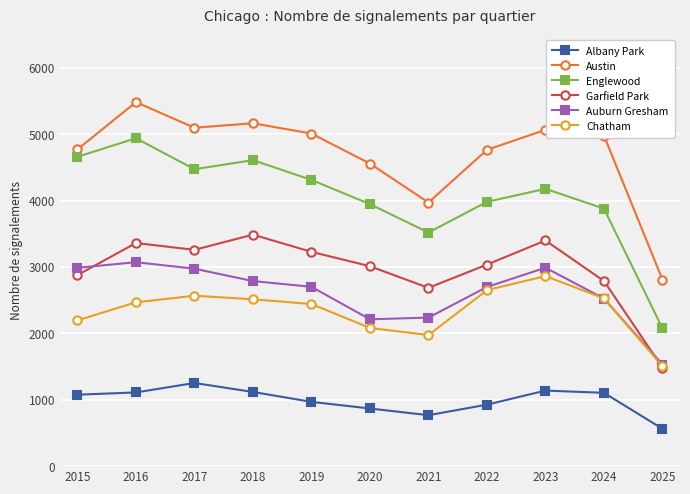

How many data points in Englewood are less than 4176?

5